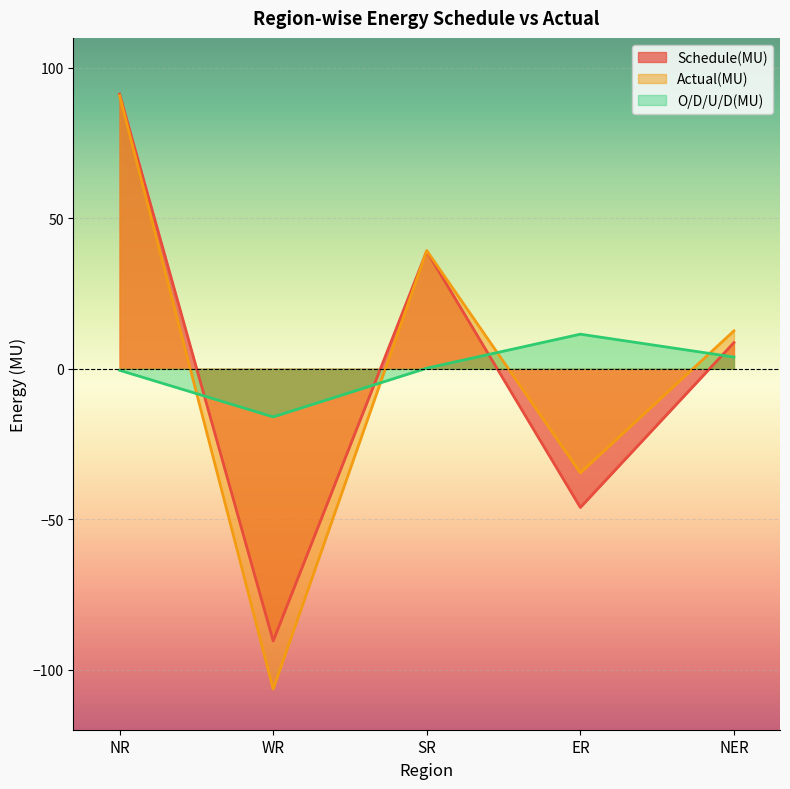

What is the sum of the Schedule(MU) values at NER and WR?

-81.8